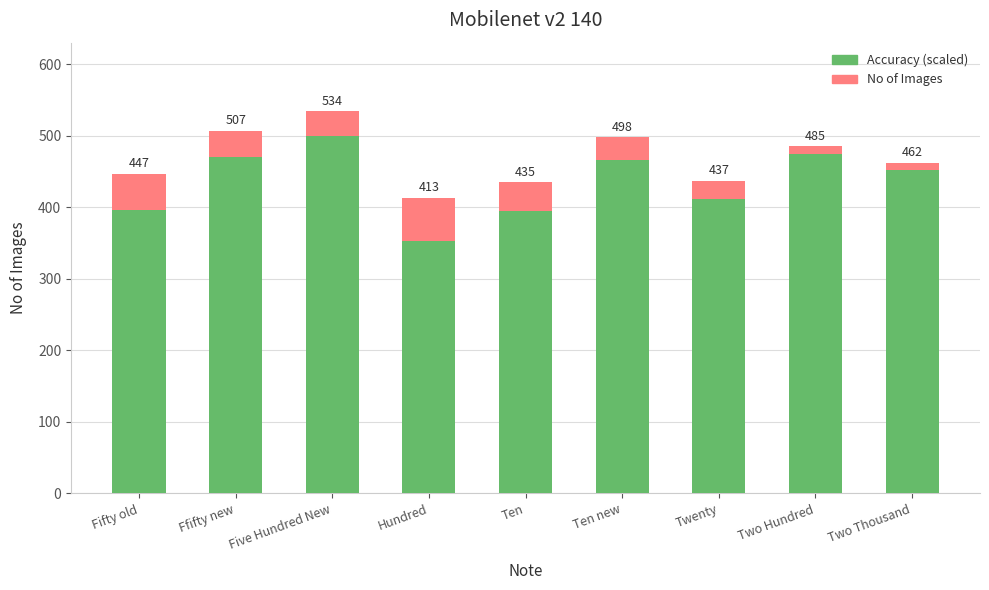

What is the total value across all series at Ten new?

964.0